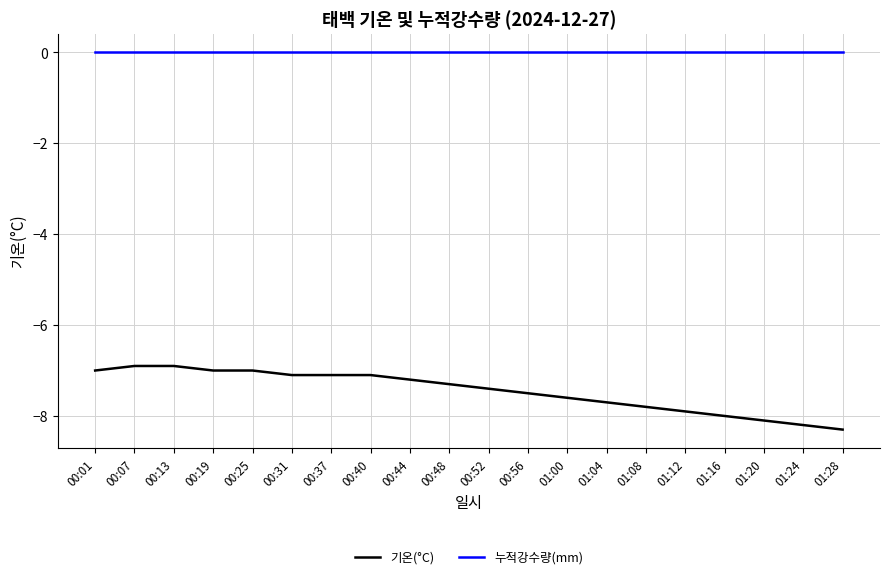

Reading right to left, what are all the values shown in this chart?

기온(°C): 01:28=-8.3	01:24=-8.2	01:20=-8.1	01:16=-8.0	01:12=-7.9	01:08=-7.8	01:04=-7.7	01:00=-7.6	00:56=-7.5	00:52=-7.4	00:48=-7.3	00:44=-7.2	00:40=-7.1	00:37=-7.1	00:31=-7.1	00:25=-7.0	00:19=-7.0	00:13=-6.9	00:07=-6.9	00:01=-7.0
누적강수량(mm): 01:28=0.0	01:24=0.0	01:20=0.0	01:16=0.0	01:12=0.0	01:08=0.0	01:04=0.0	01:00=0.0	00:56=0.0	00:52=0.0	00:48=0.0	00:44=0.0	00:40=0.0	00:37=0.0	00:31=0.0	00:25=0.0	00:19=0.0	00:13=0.0	00:07=0.0	00:01=0.0